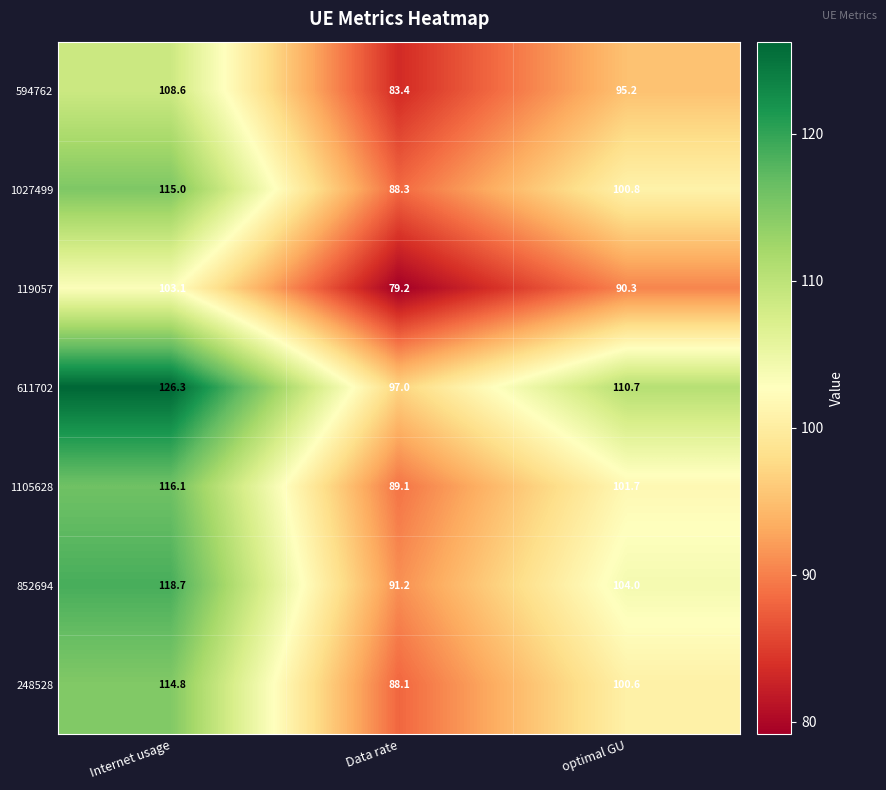

Which series has the largest total across all categories?

611702